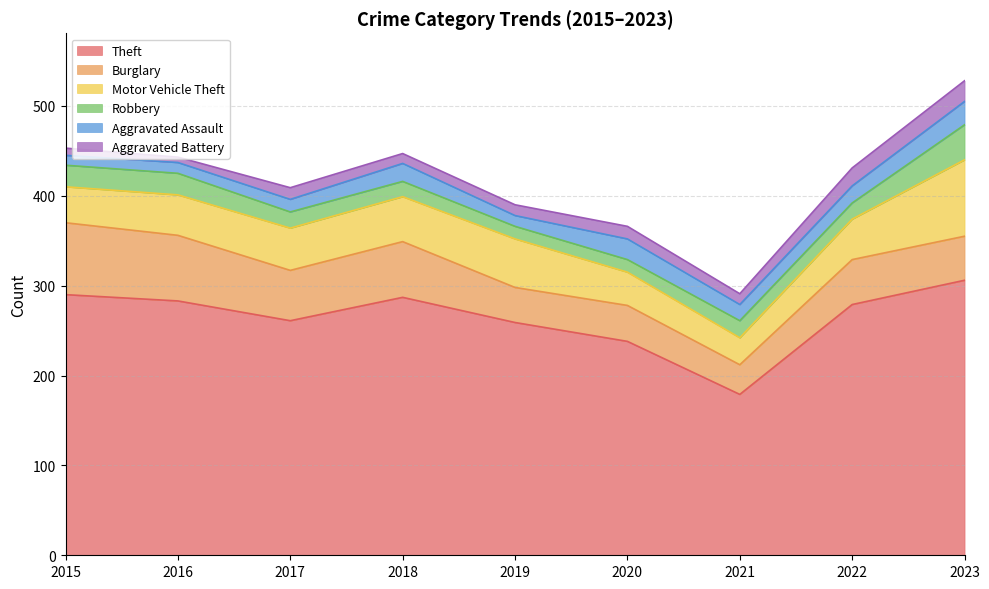

What is the total value across all series at 2015?

453